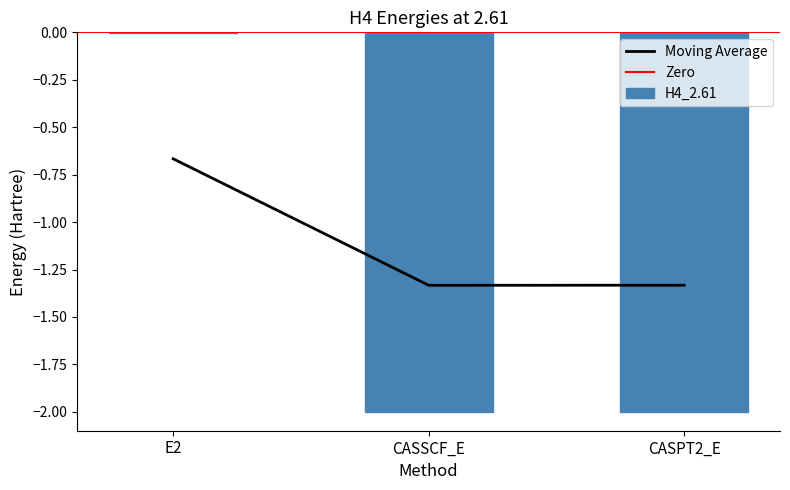

The value at CASPT2_E is -2.0. True or false?

True